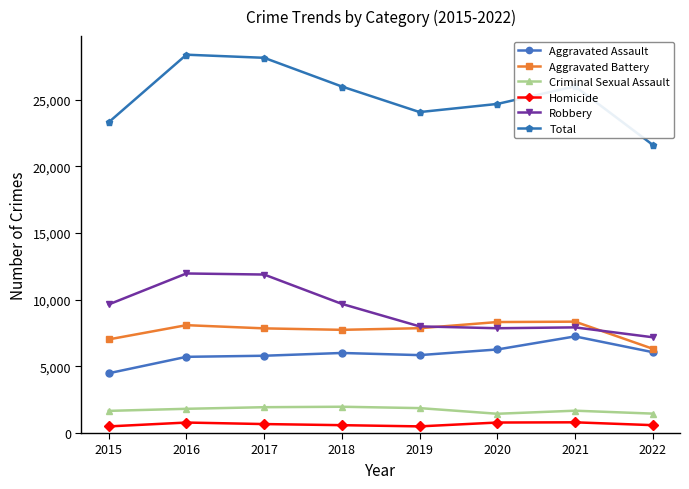

True or false: Aggravated Battery has more than 1 interior local peaks.

True